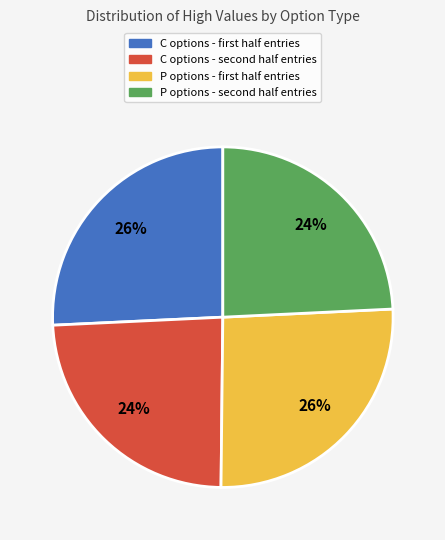

Is there any slice that represents more than half of the pie?

No